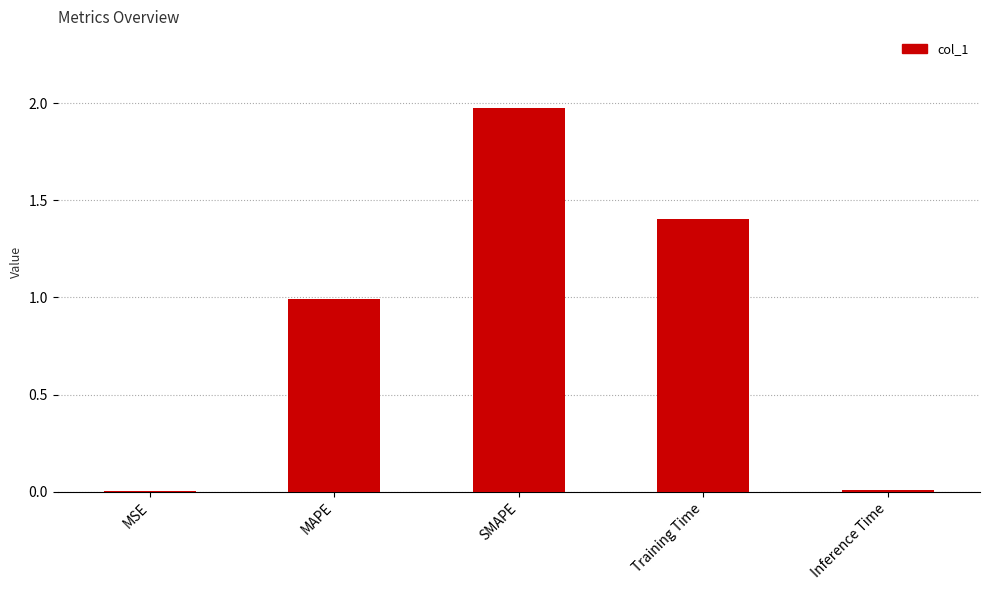

The value at SMAPE is 1.3. True or false?

False